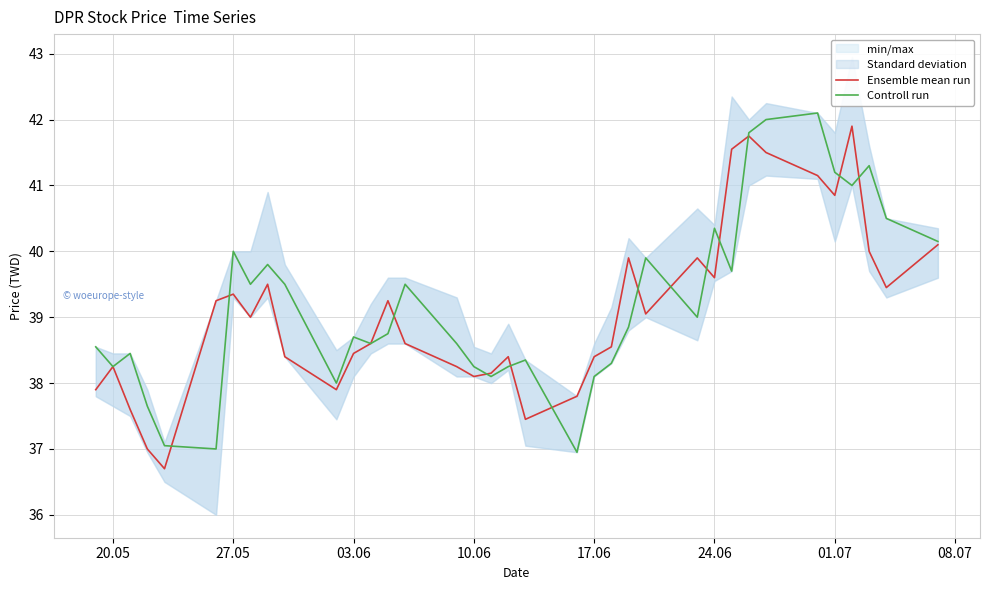

How many values in the Controll run series are below 38?

4